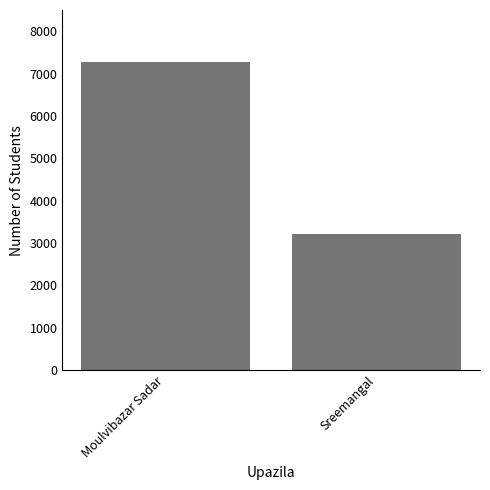

What is the value of the 1st bar from the left?

7267